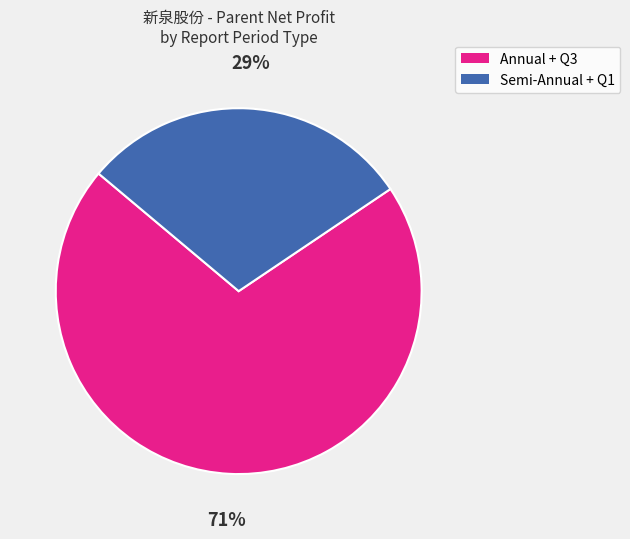

What is the ratio of the value at Annual + Q3 to the value at Semi-Annual + Q1?

2.4